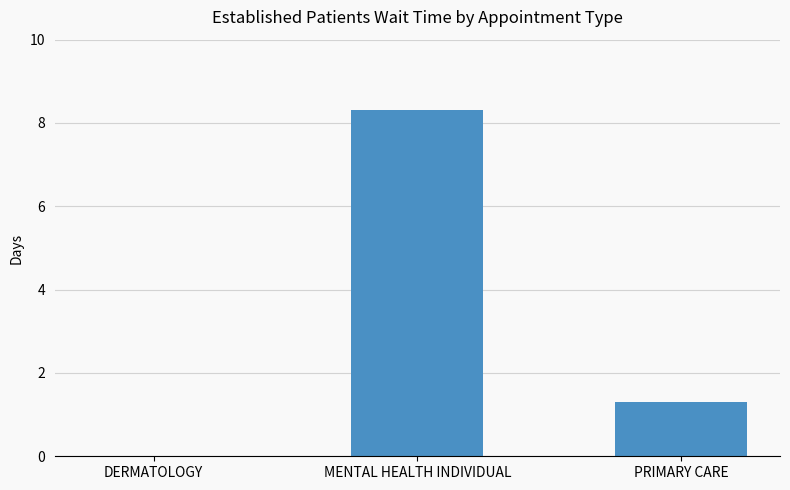

What is the greatest value displayed?

8.3